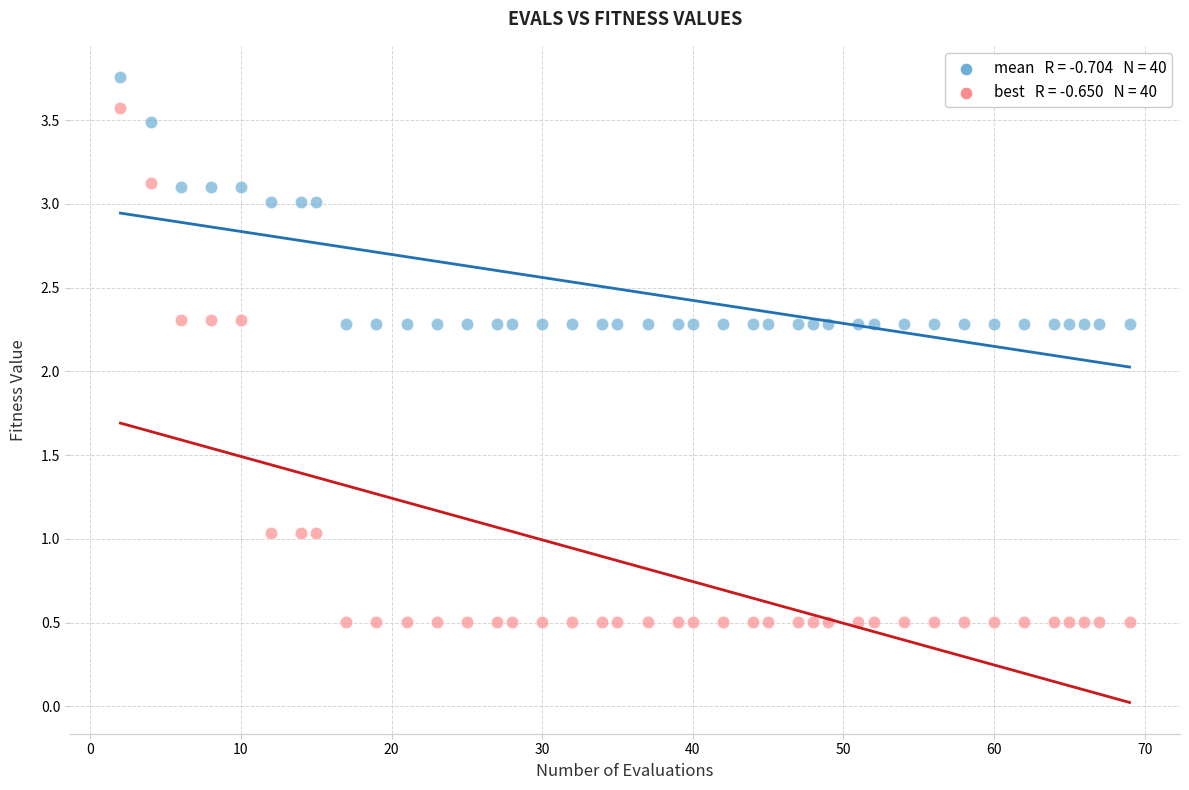

Across all data points, what is the range of Y values (max minus min)?

3.3